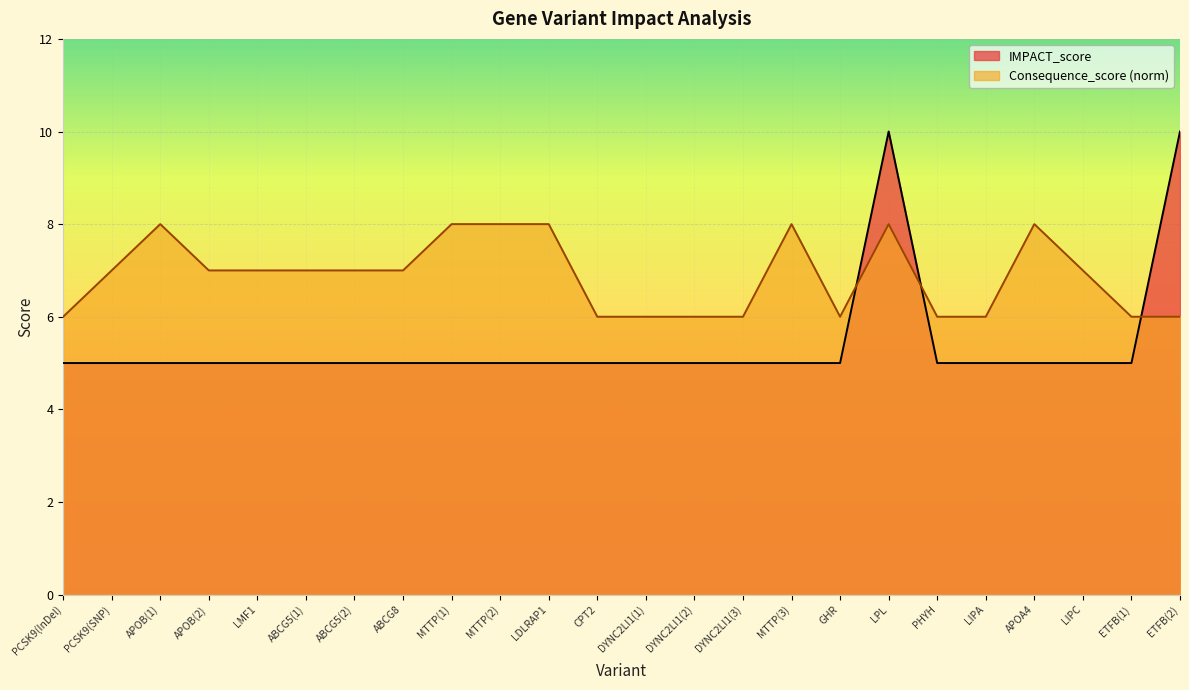

How many lines are shown in the chart?

2